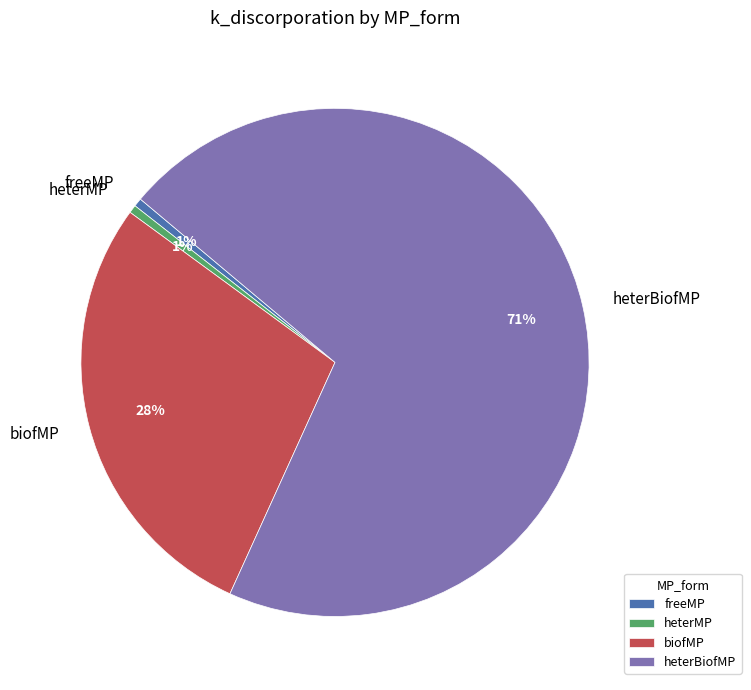

Which slice is the largest?

heterBiofMP